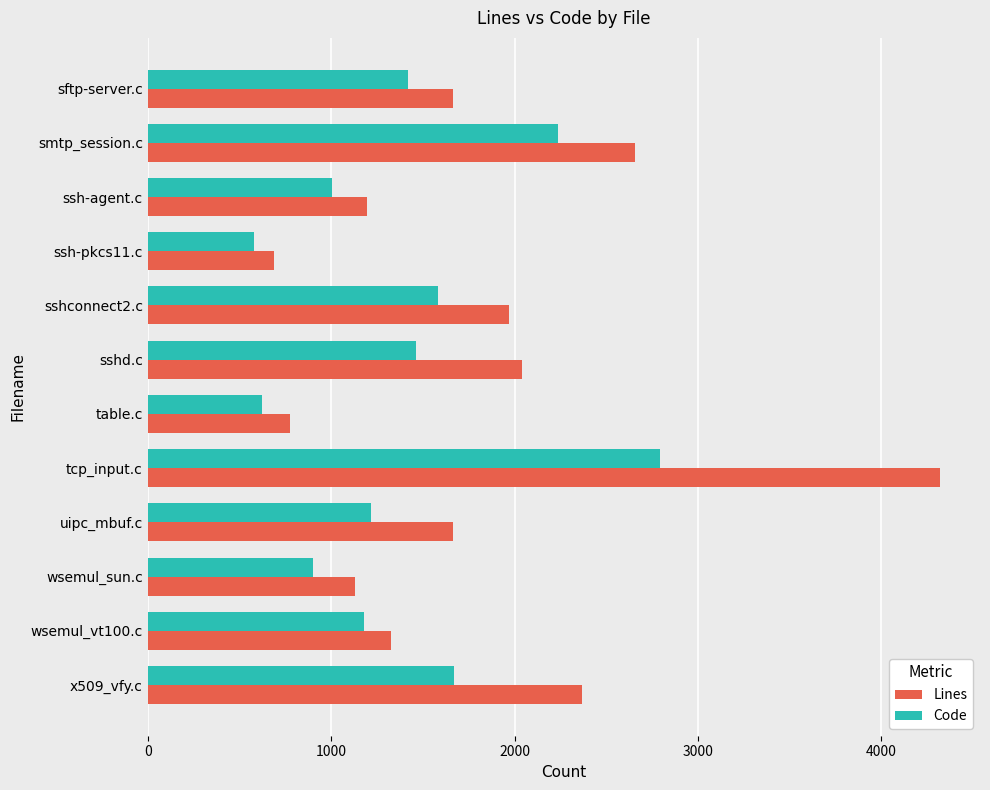

Which series has the widest spread of values?

Lines